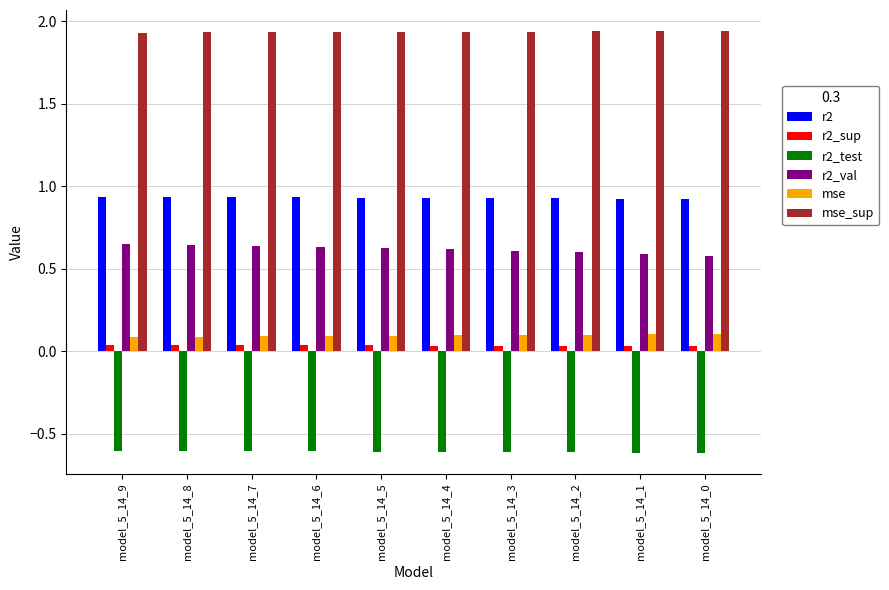

How many bars are there in total?

60